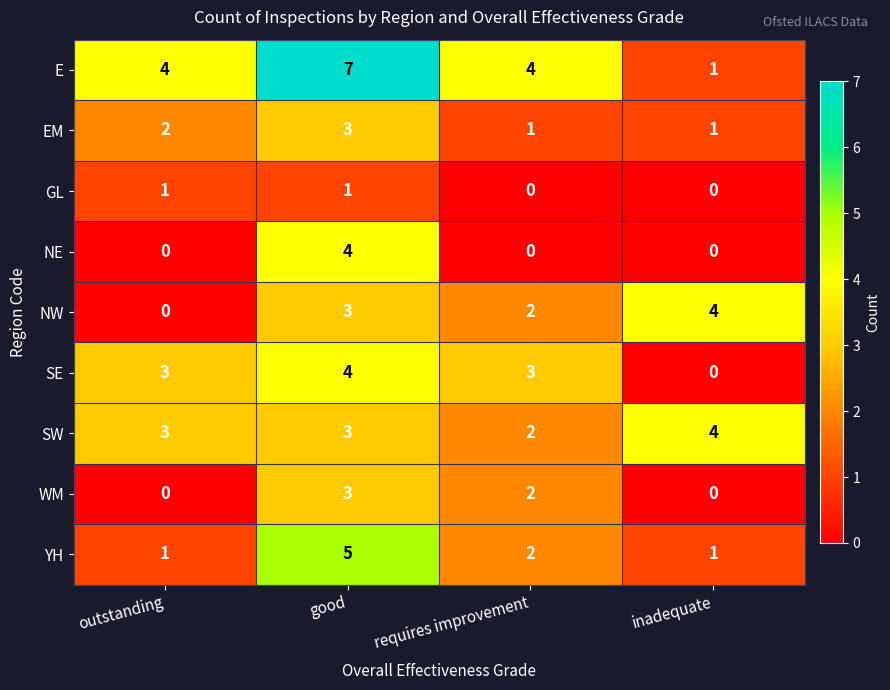

What is the spread (max minus min) of values at outstanding?

4